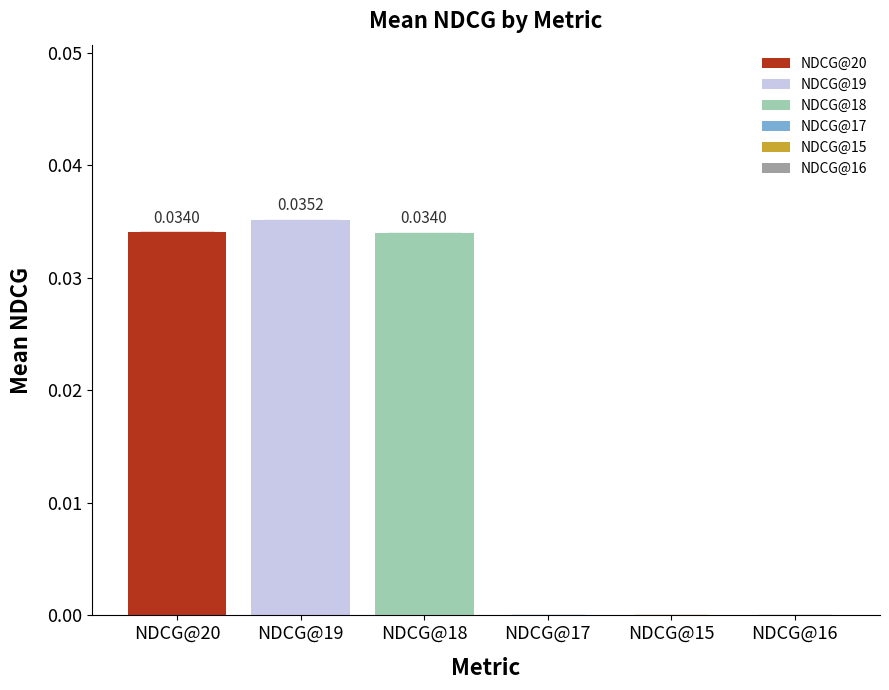

What position from the left is NDCG@19?

2